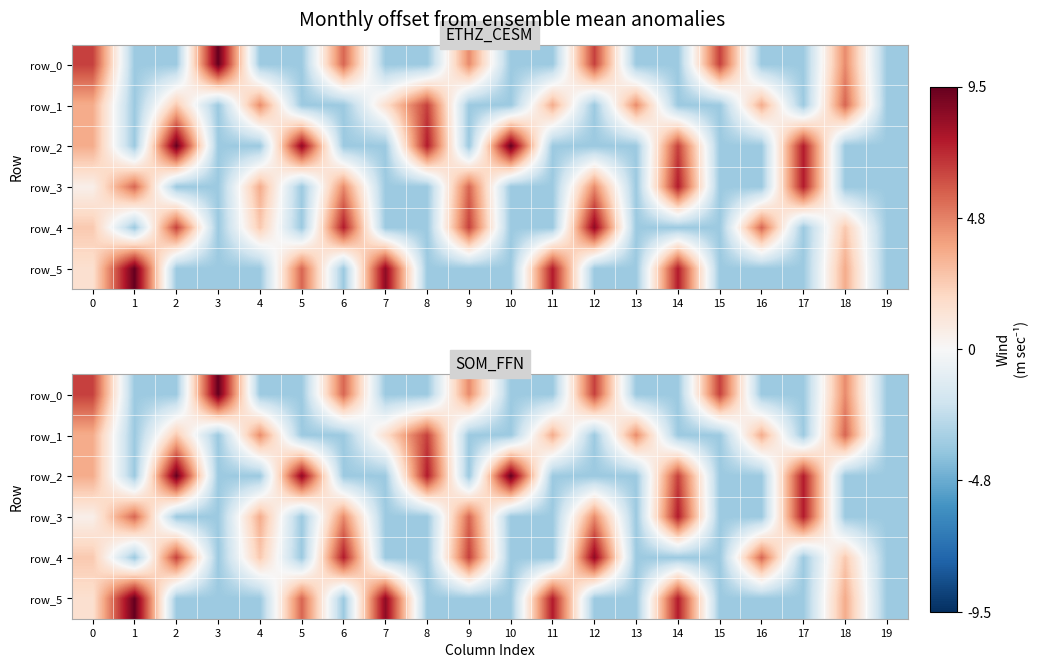

At which label does row_3 reach its minimum?

2